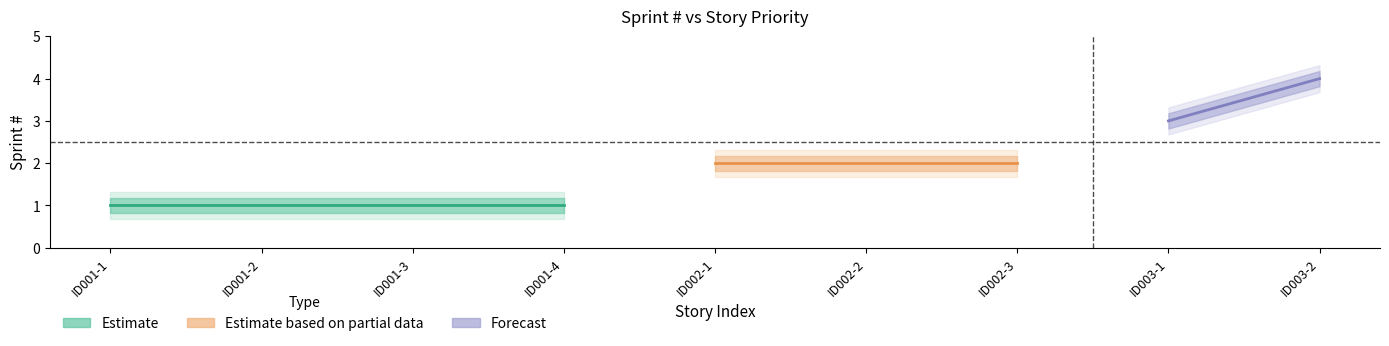

Does the chart display data point markers on the line(s)?

No